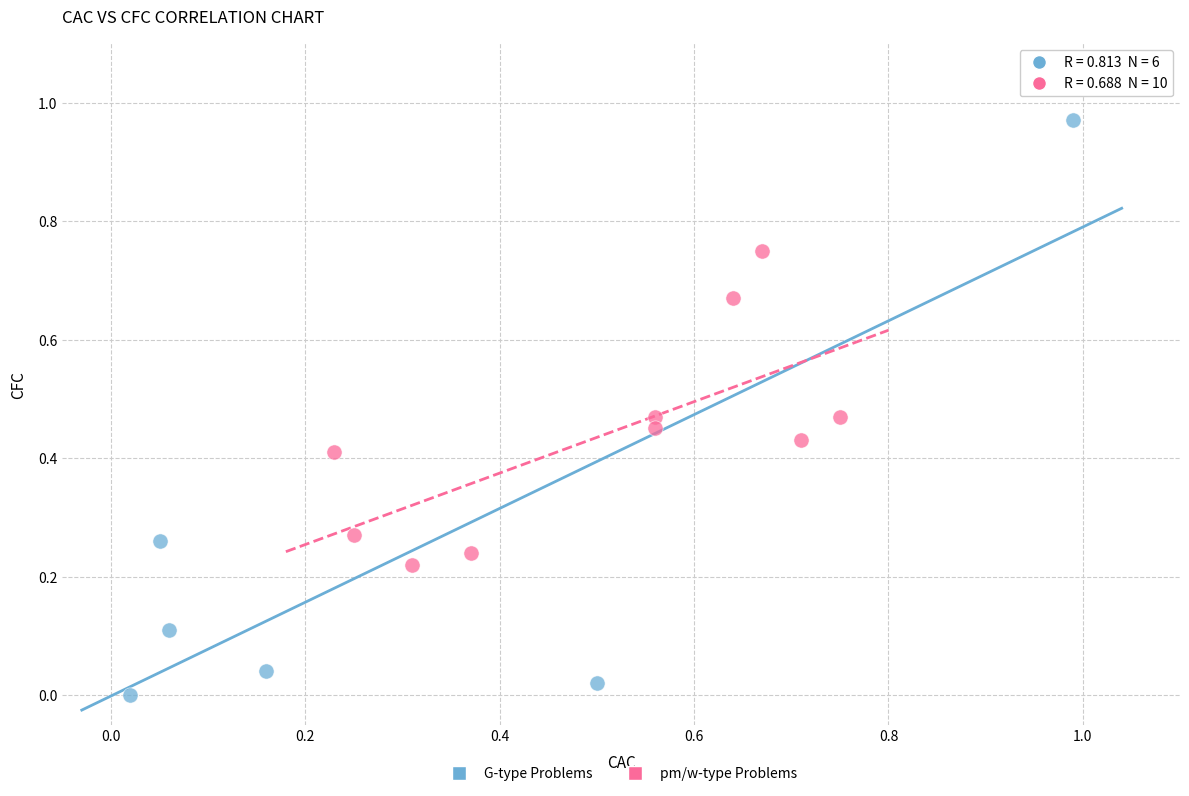

Which series has the largest Y range (max minus min)?

G-type Problems